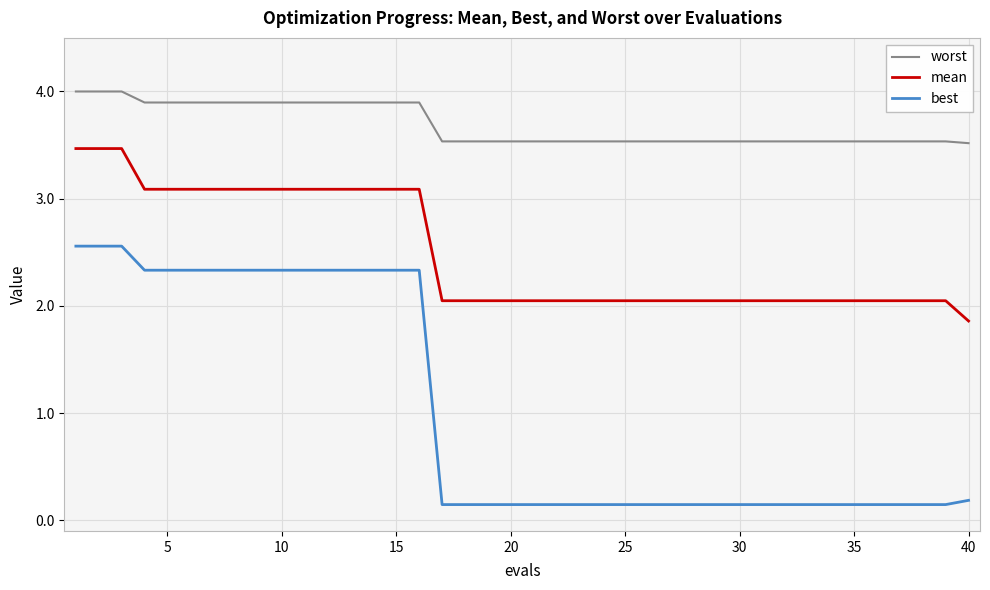

Which series has the largest range (max minus min)?

best